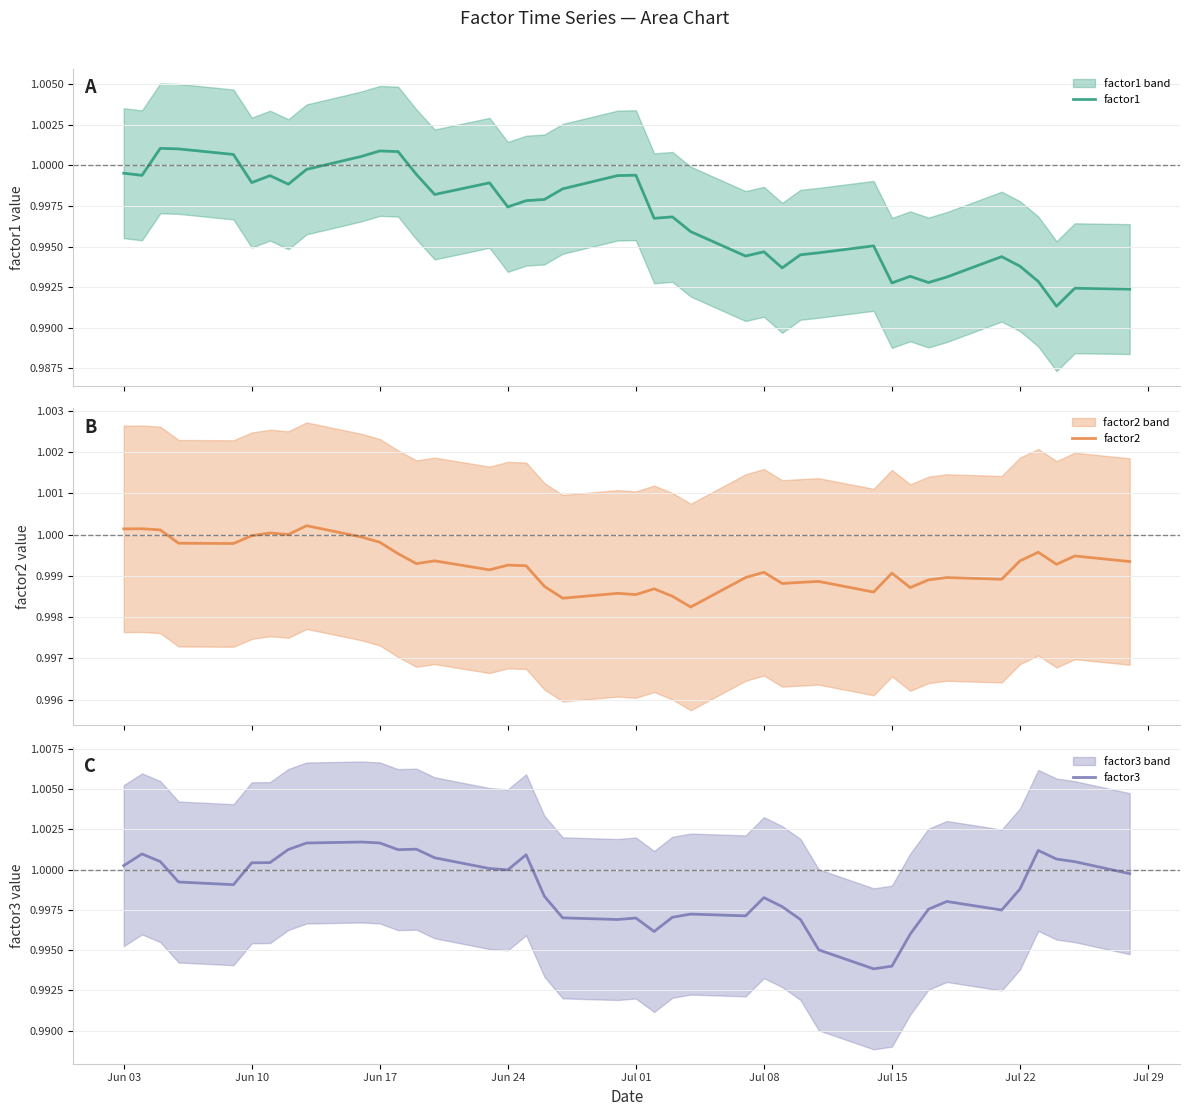

Which series ends up on top after the final intersection of factor1 and factor3?

factor3